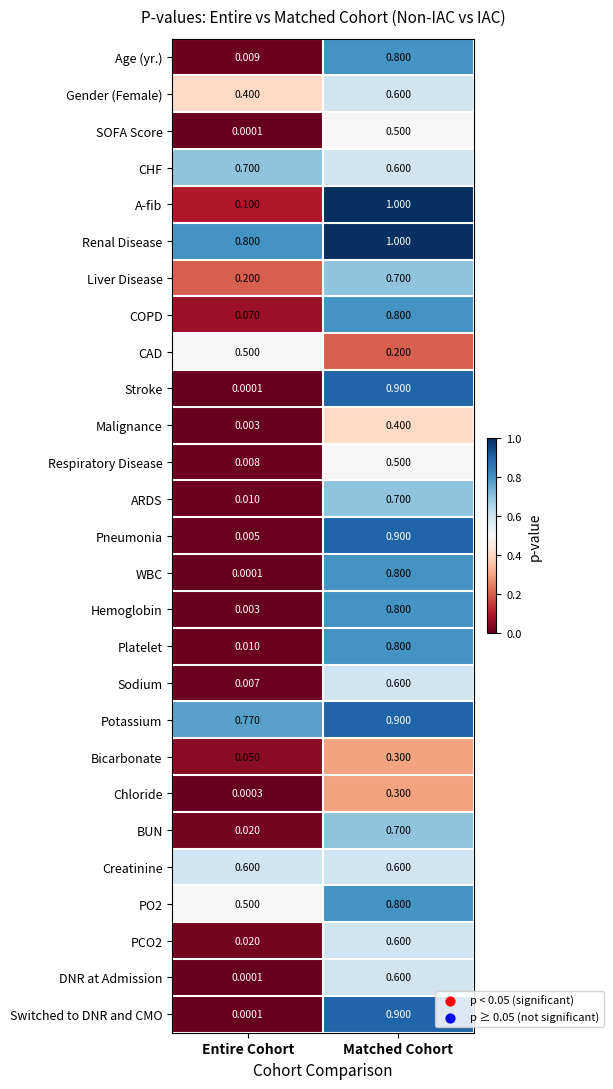

Rank the categories by Malignance value from highest to lowest.

Matched Cohort, Entire Cohort